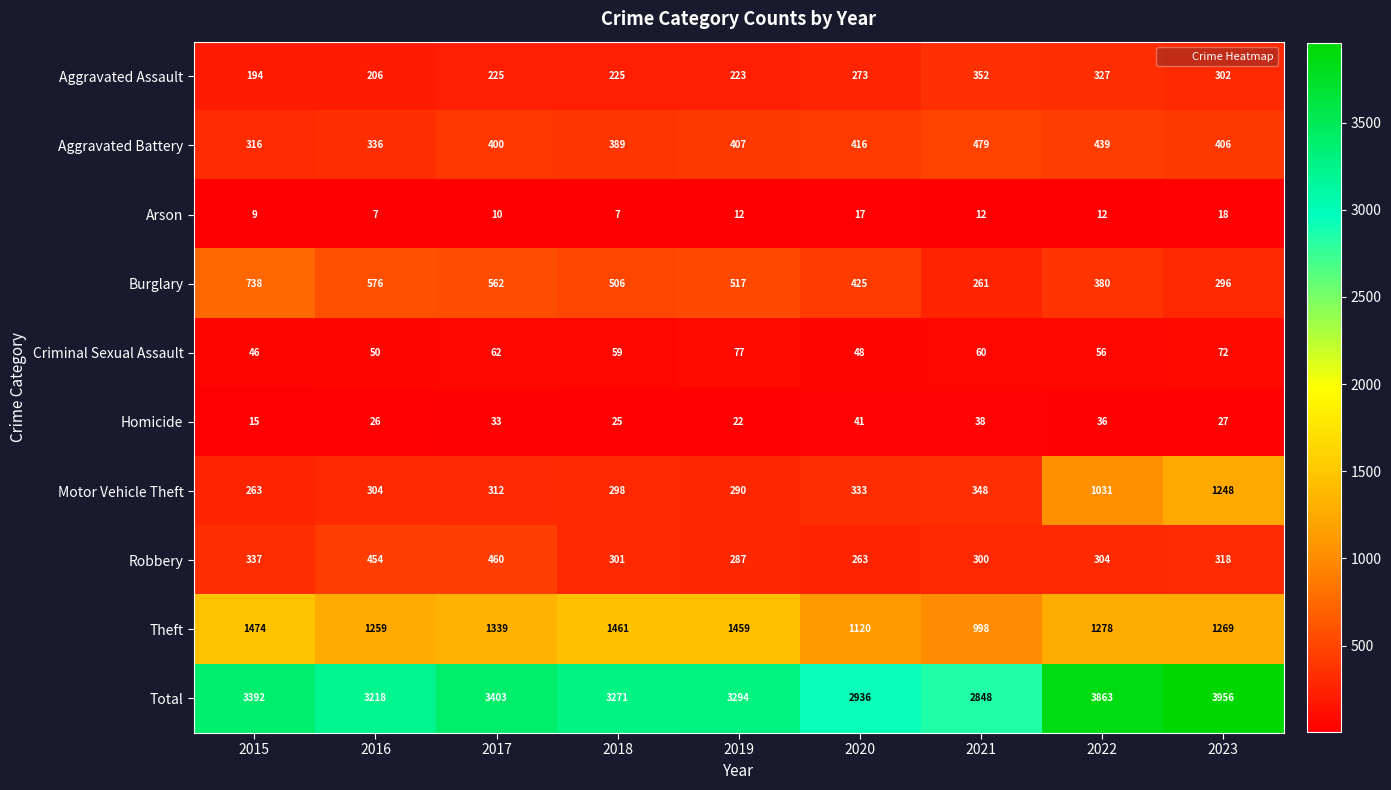

What is the approximate value of Theft at 2018, to the nearest 50?

1450